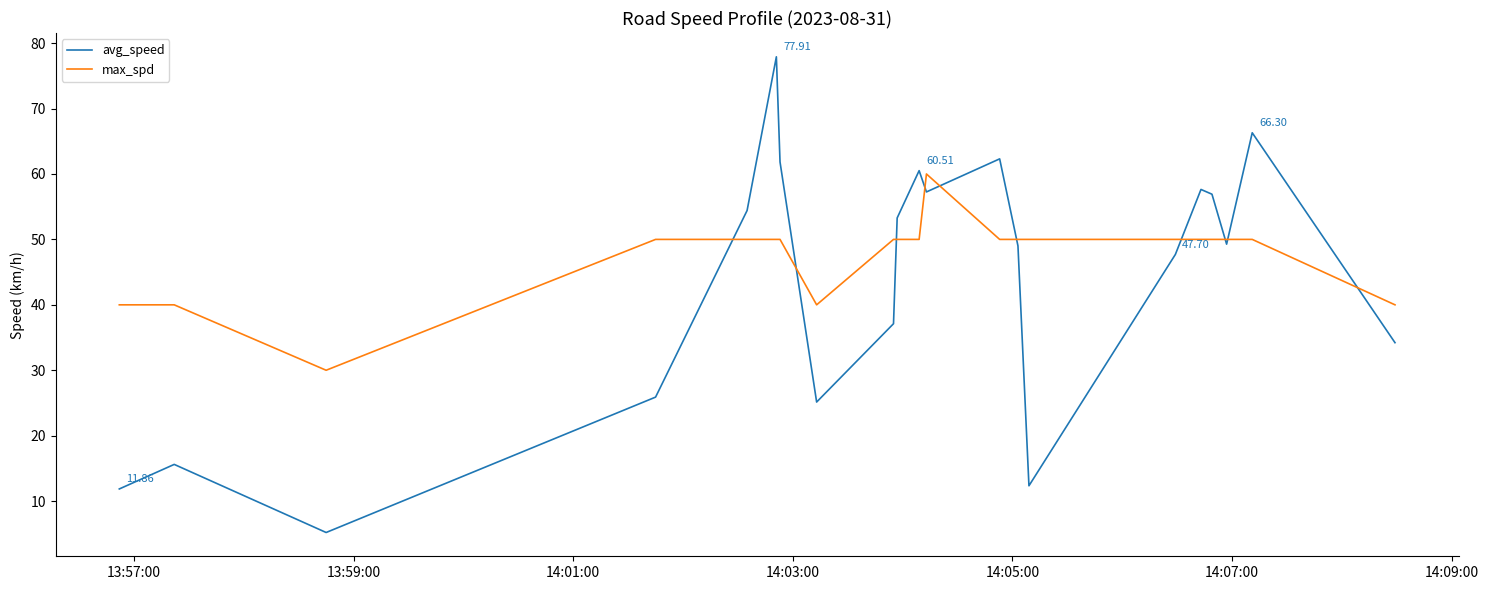

Which series has the largest total across all categories?

max_spd